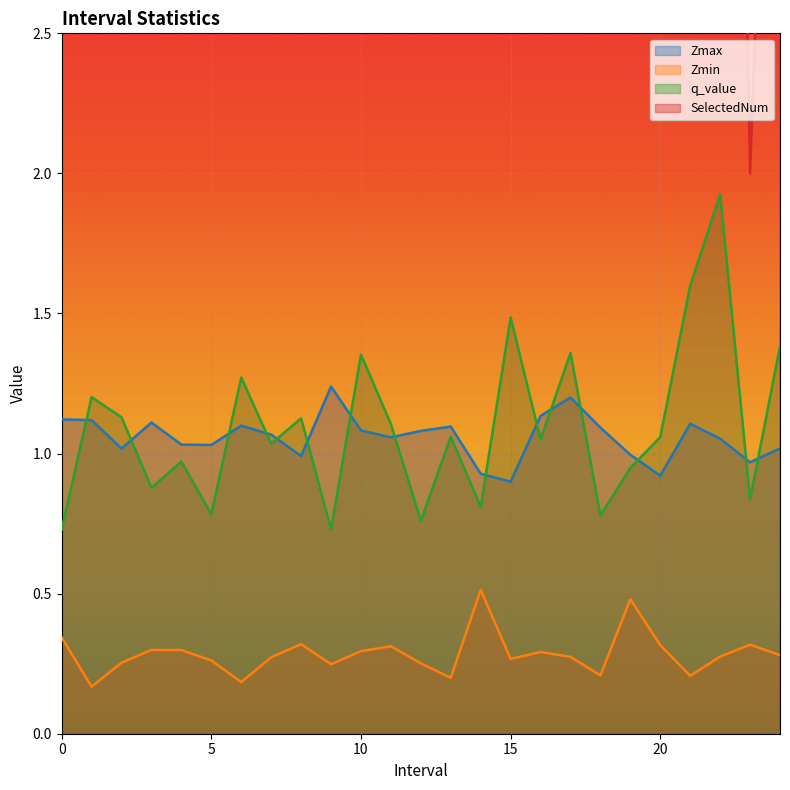

True or false: q_value and Zmin cross at least once.

False